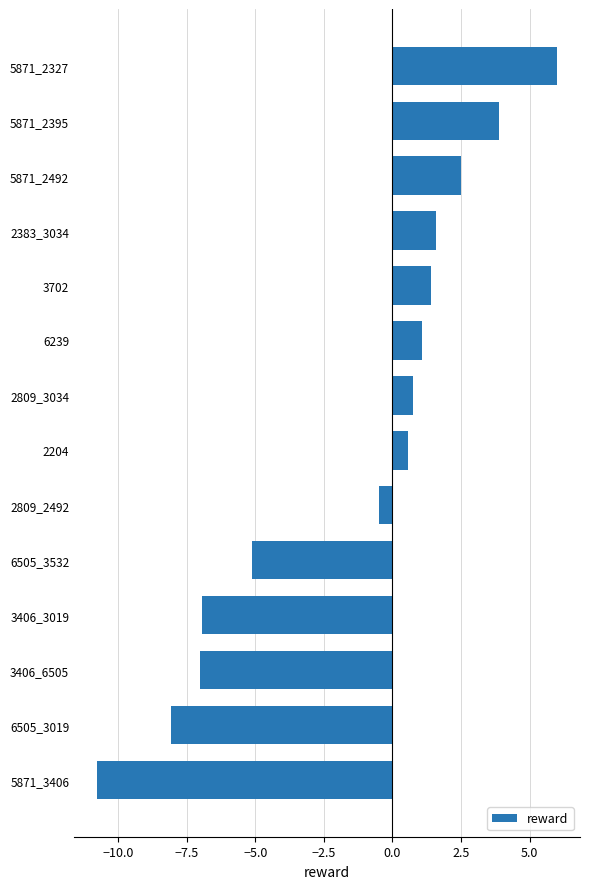

Reading bottom to top, extract all data points from this chart.

5871_3406=-10.8	6505_3019=-8.1	3406_6505=-7.0	3406_3019=-6.9	6505_3532=-5.1	2809_2492=-0.5	2204=0.6	2809_3034=0.8	6239=1.1	3702=1.4	2383_3034=1.6	5871_2492=2.5	5871_2395=3.9	5871_2327=6.0